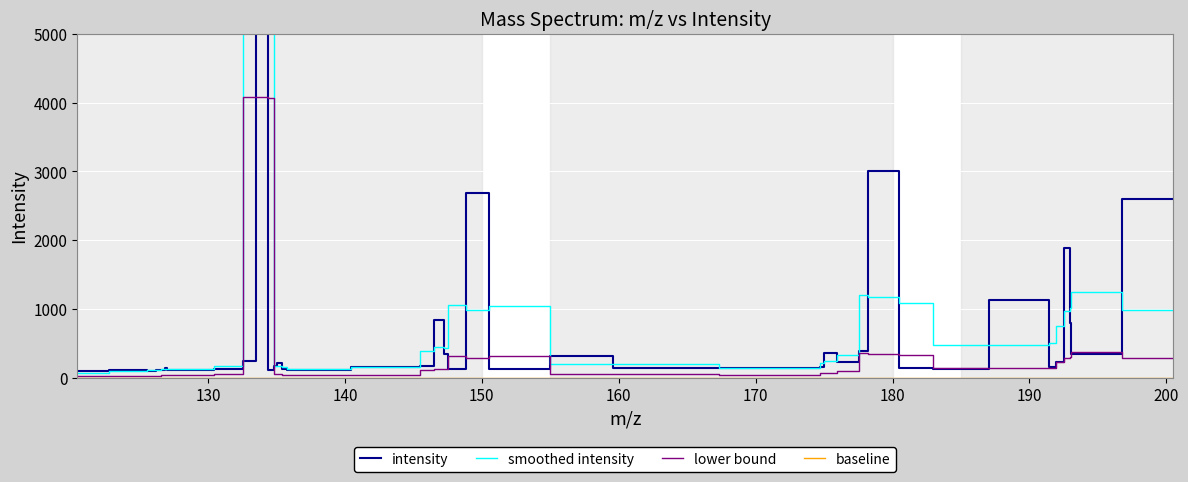

In smoothed intensity, how many points are higher than both neighbors (excluding endpoints)?

10